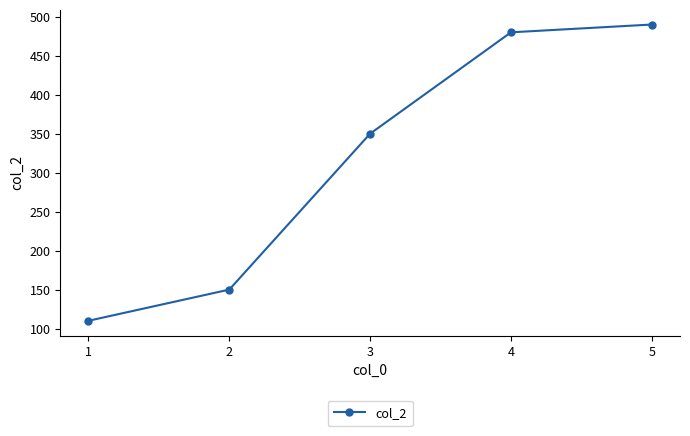

Reading left to right, extract all data points from this chart.

1=110	2=150	3=350	4=480	5=490